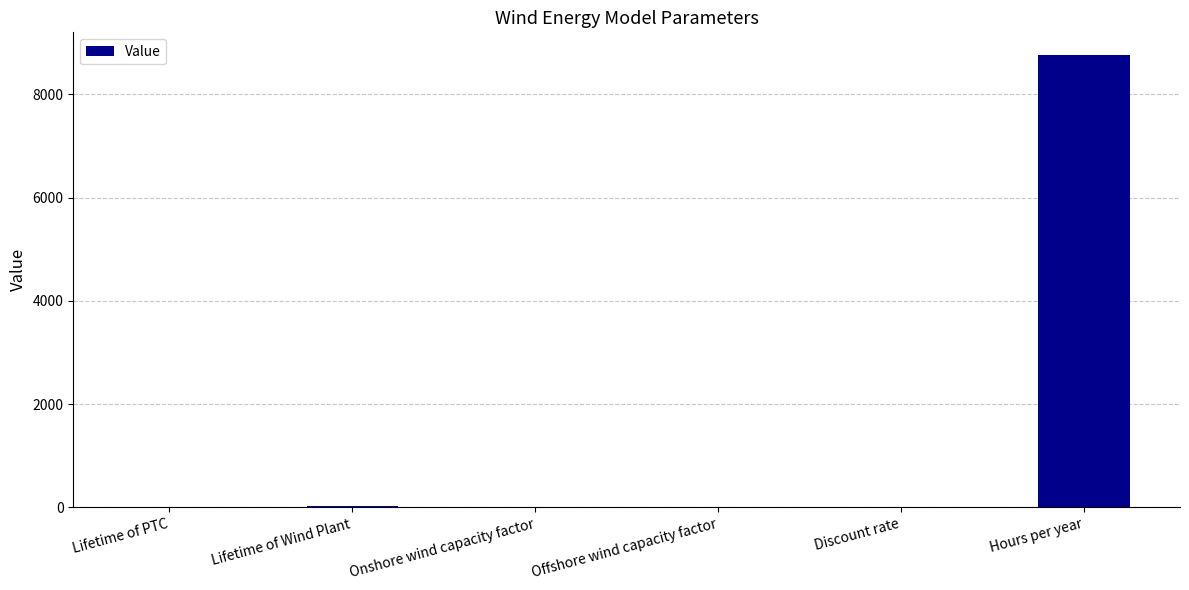

Between Hours per year and Discount rate, which is larger?

Hours per year